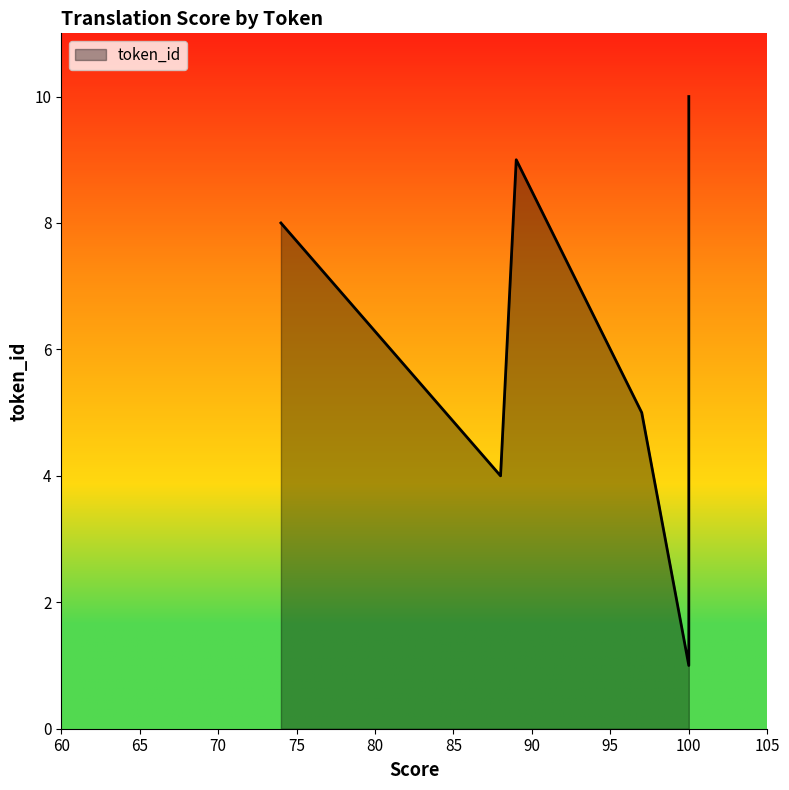

Does the chart have visible grid lines?

No